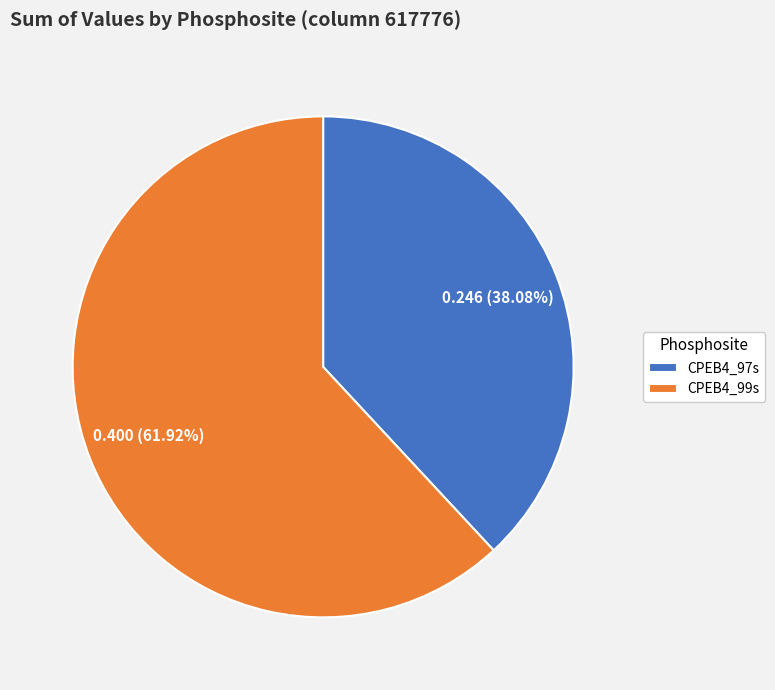

To the nearest percent, what is the difference between the largest and smallest slice percentages?

24%